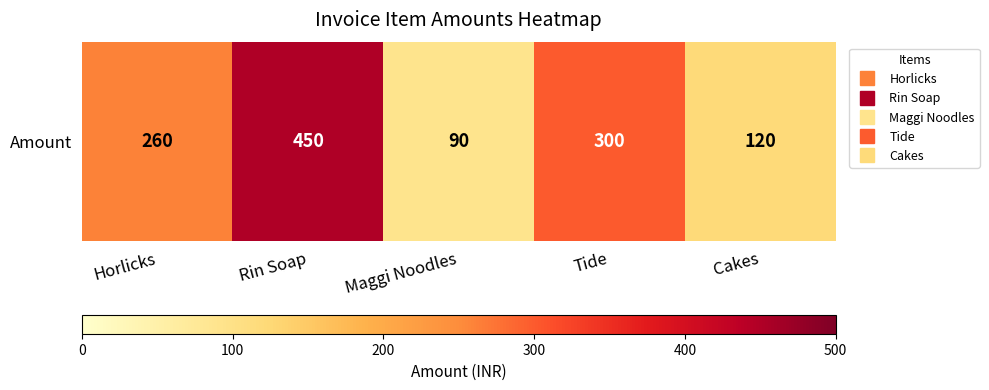

Reading right to left, extract all data points from this chart.

120	300	90	450	260